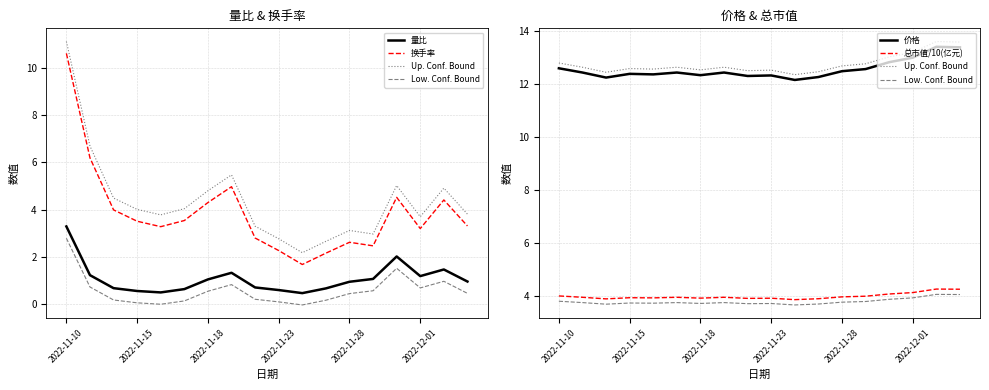

True or false: Low. Conf. Bound has more than 1 interior local peaks.

True